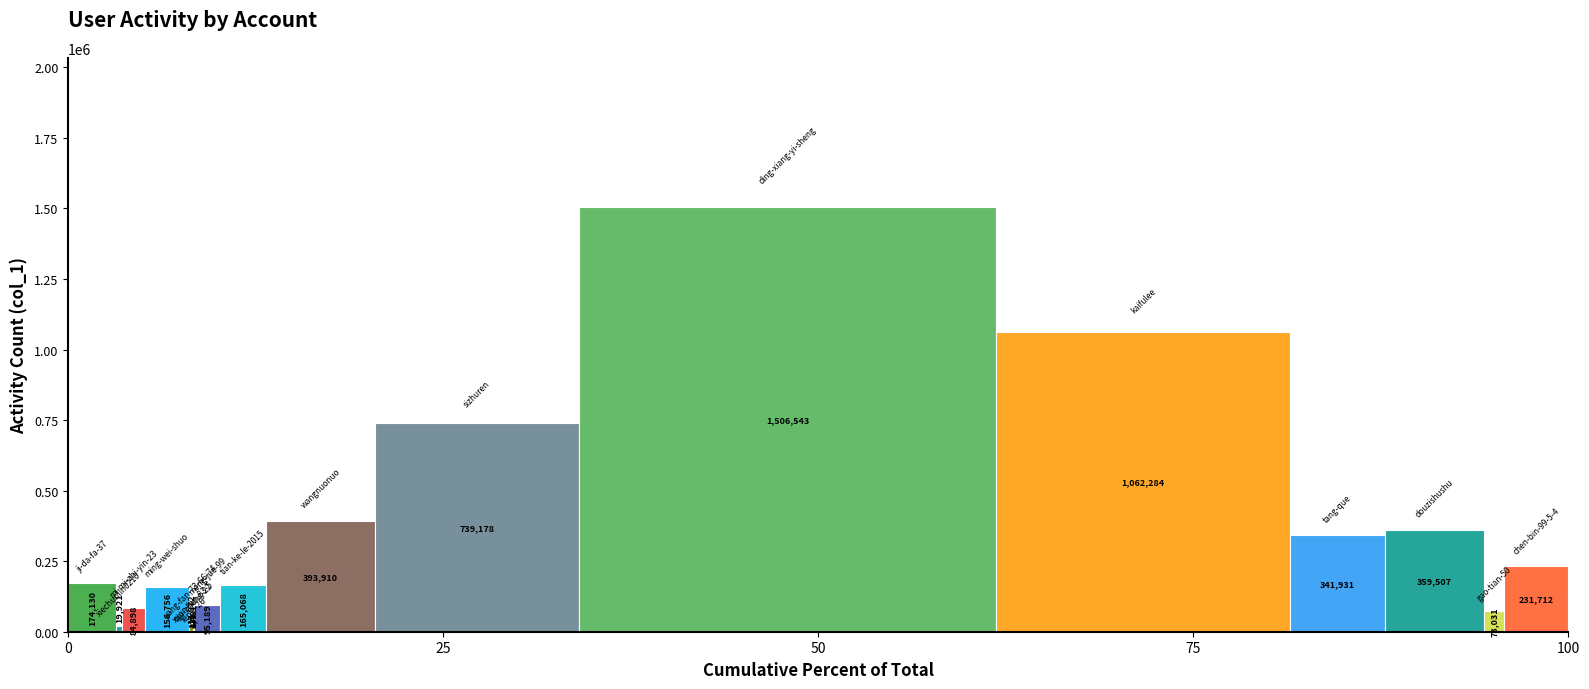

Are the bars grouped side by side (vs. stacked)?

Yes